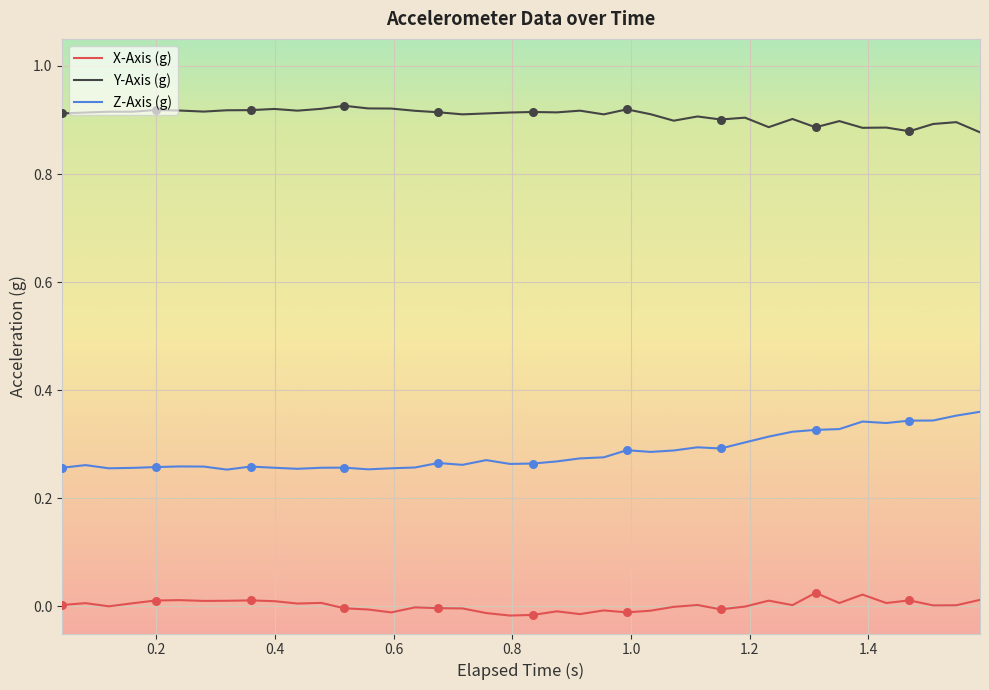

True or false: Z-Axis (g) and Y-Axis (g) intersect in this chart.

False